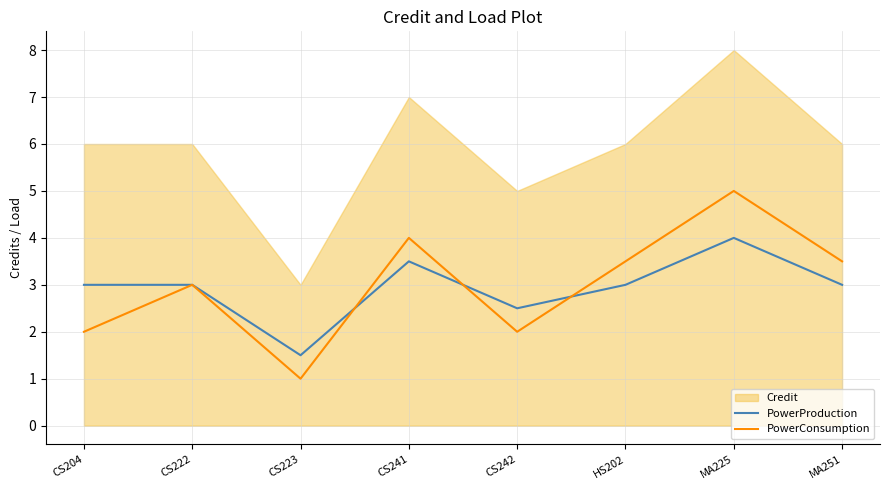

In PowerProduction, how many points are higher than both neighbors (excluding endpoints)?

2